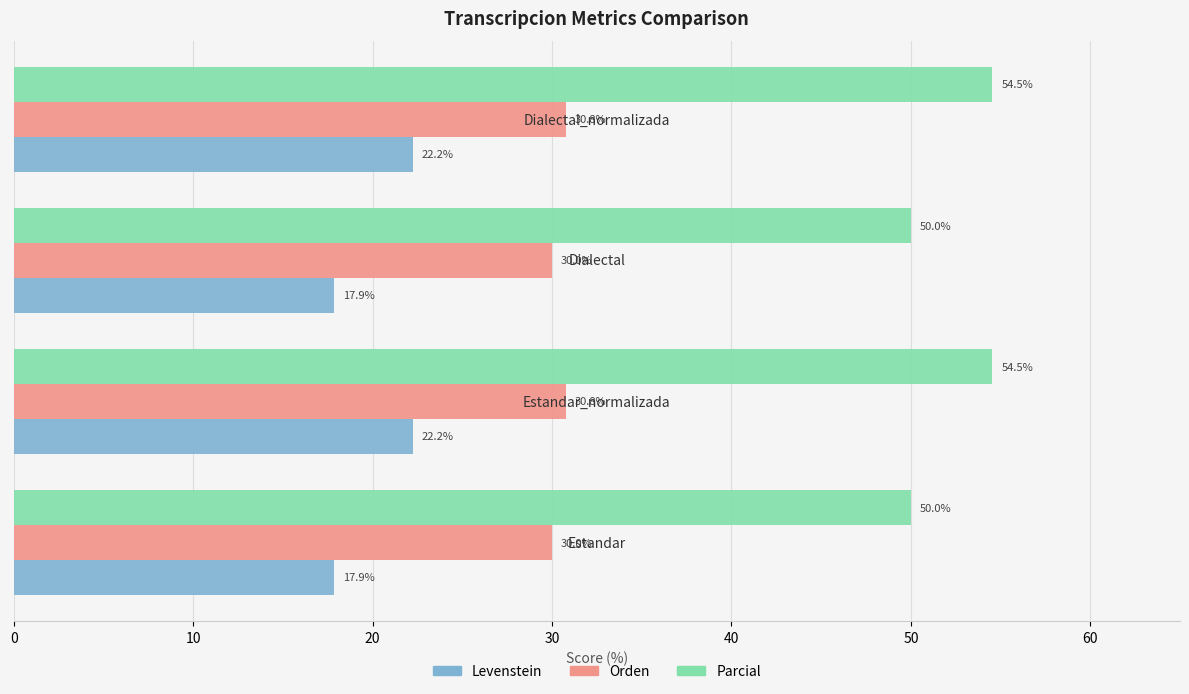

What is the difference between the maximum and second lowest values in the Parcial series?

4.5